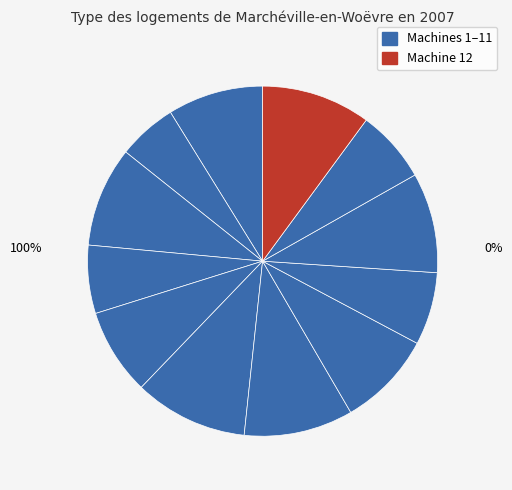

Count the number of slices in the pie.

12